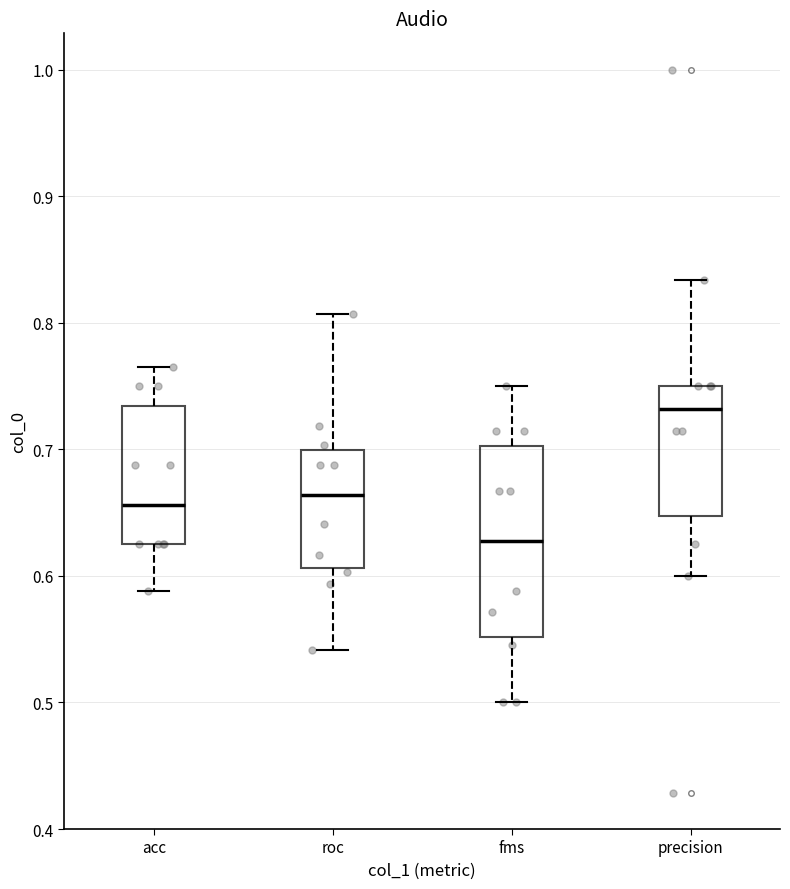

Reading left to right, read every box against the y-axis: the position of its median line, the range the box covers, and the ends of its whiskers. The values are not printed on the chart, so give them approximately, as read against the axis.

acc: median 0.66, box 0.63 to 0.73, whiskers 0.59 to 0.76
roc: median 0.66, box 0.61 to 0.70, whiskers 0.54 to 0.81
fms: median 0.63, box 0.55 to 0.70, whiskers 0.50 to 0.75
precision: median 0.73, box 0.65 to 0.75, whiskers 0.60 to 0.83